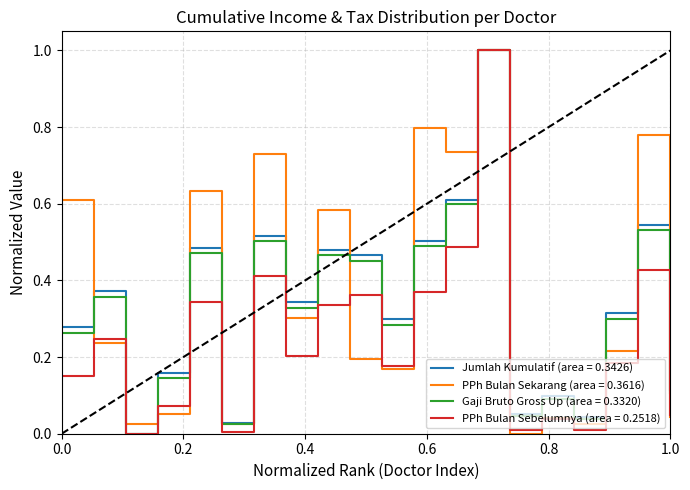

Which series has the largest total across all categories?

PPh Bulan Sekarang (area = 0.3616)